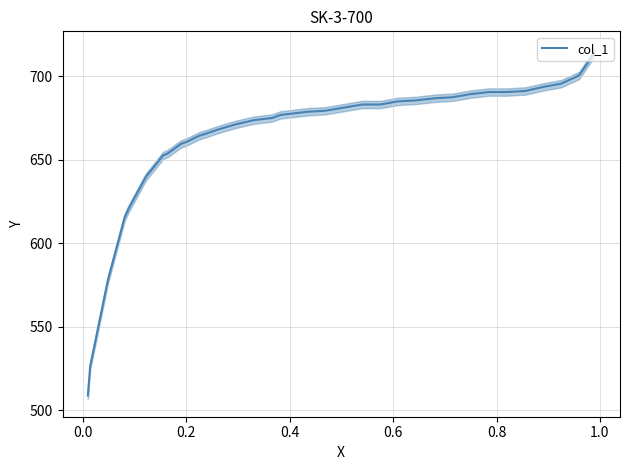

How many data points does each series have?

35